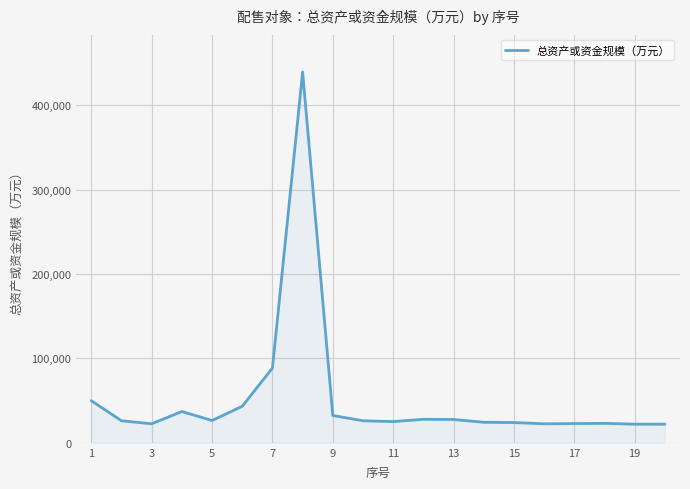

What is the greatest value displayed?

439295